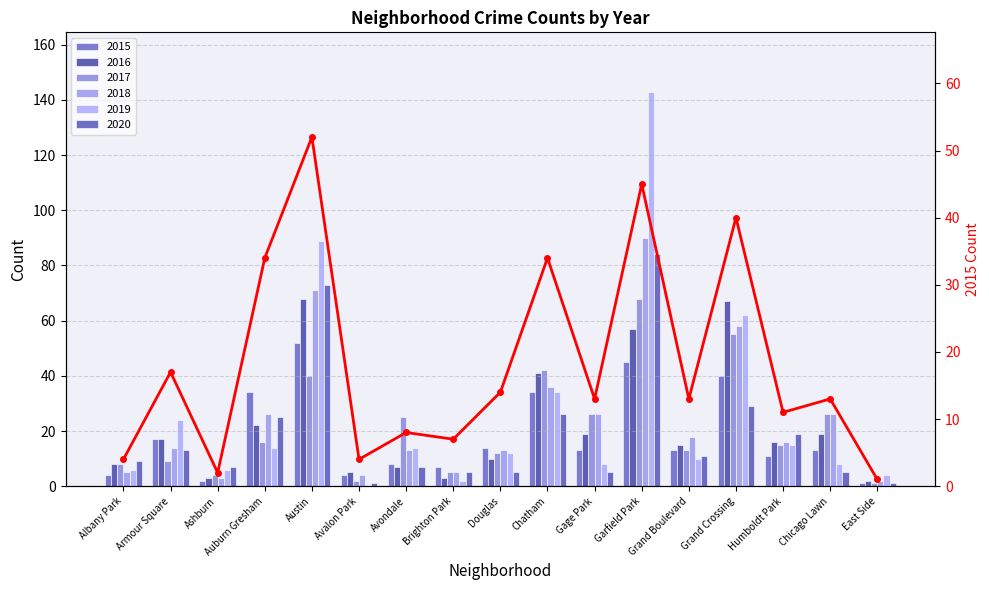

What is the label of the 5th bar from the right?

Grand Boulevard